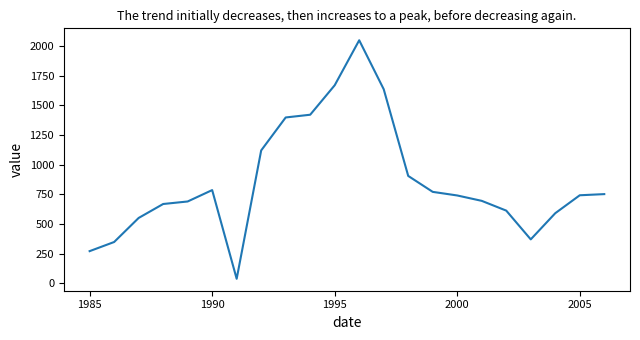

What is the difference between the maximum and minimum values?

2010.7